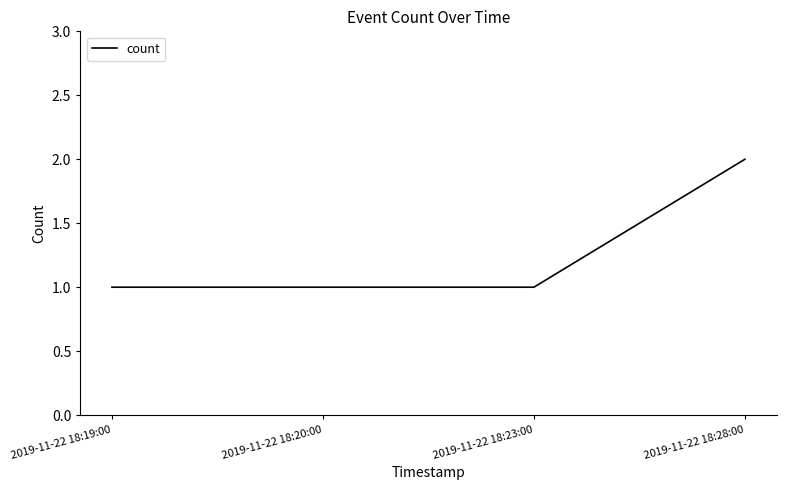

Approximately how many times larger is the value at 2019-11-22 18:19:00 compared to 2019-11-22 18:23:00?

1.0